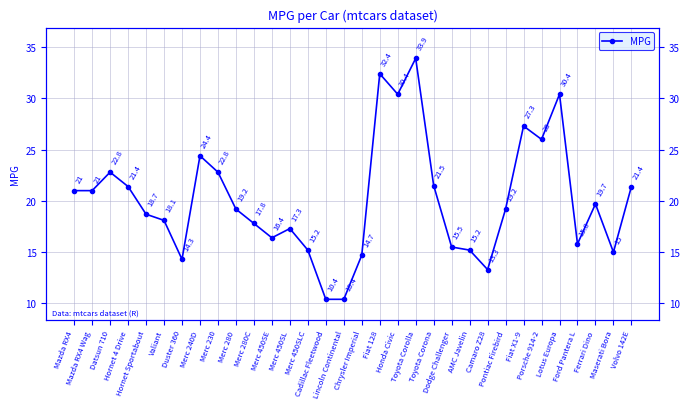

Reading right to left, transcribe all the data shown in this chart.

Volvo 142E=21.4	Maserati Bora=15.0	Ferrari Dino=19.7	Ford Pantera L=15.8	Lotus Europa=30.4	Porsche 914-2=26.0	Fiat X1-9=27.3	Pontiac Firebird=19.2	Camaro Z28=13.3	AMC Javelin=15.2	Dodge Challenger=15.5	Toyota Corona=21.5	Toyota Corolla=33.9	Honda Civic=30.4	Fiat 128=32.4	Chrysler Imperial=14.7	Lincoln Continental=10.4	Cadillac Fleetwood=10.4	Merc 450SLC=15.2	Merc 450SL=17.3	Merc 450SE=16.4	Merc 280C=17.8	Merc 280=19.2	Merc 230=22.8	Merc 240D=24.4	Duster 360=14.3	Valiant=18.1	Hornet Sportabout=18.7	Hornet 4 Drive=21.4	Datsun 710=22.8	Mazda RX4 Wag=21.0	Mazda RX4=21.0